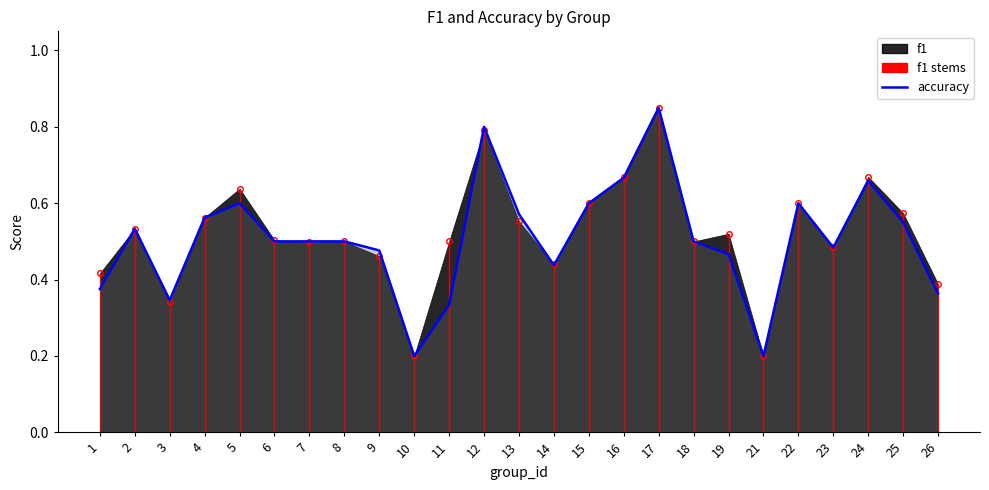

What is the sum of the values at 22 and 5?

1.2